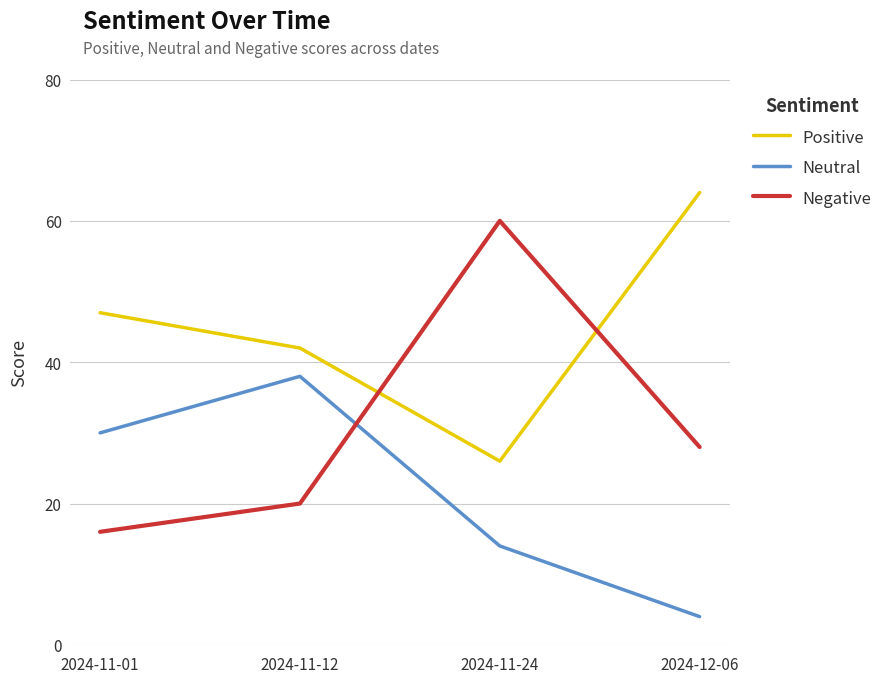

After their last crossing, which series has the higher values: Negative or Positive?

Positive